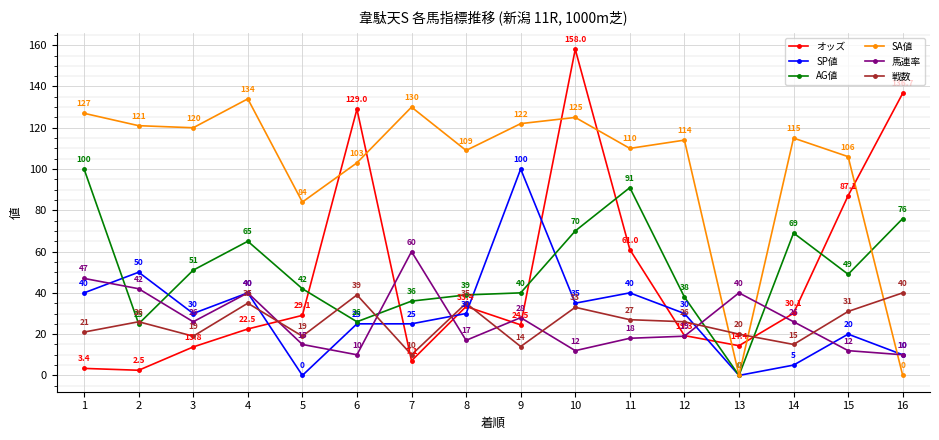

Where is the first local maximum for 戦数?

2